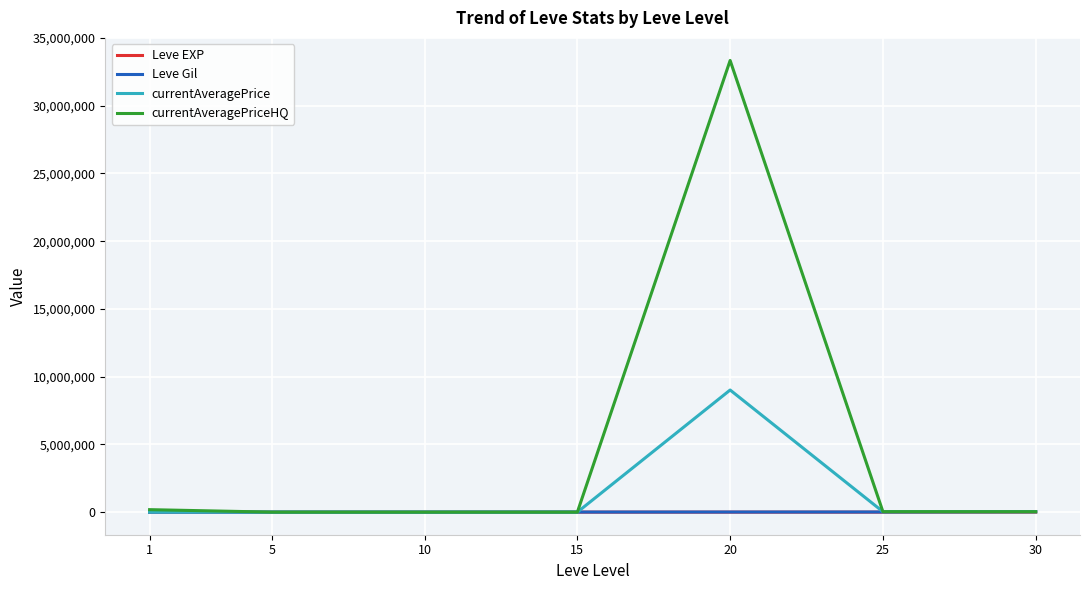

What is the difference between the second highest and minimum values in the Leve EXP series?

11